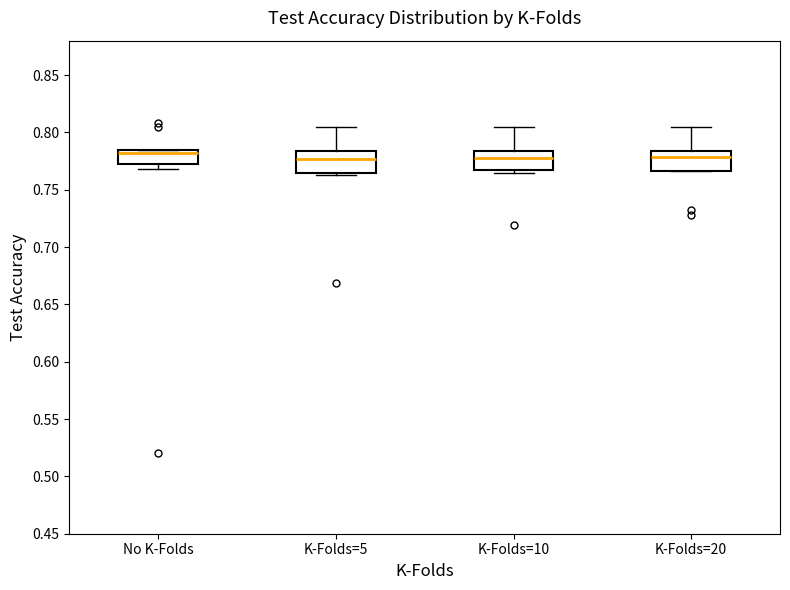

Reading left to right, transcribe this box plot: for each box, give where its median line is, the range the box spans, and where its two whiskers end, as read against the y-axis. The values are not printed on the chart, so give them approximately, as read against the axis.

No K-Folds: median 0.780, box 0.775 to 0.785, whiskers 0.770 to 0.785
K-Folds=5: median 0.775, box 0.765 to 0.785, whiskers 0.765 (just below the box's lower edge) to 0.805
K-Folds=10: median 0.780, box 0.765 to 0.785, whiskers 0.765 (just below the box's lower edge) to 0.805
K-Folds=20: median 0.780, box 0.765 to 0.785, whiskers 0.765 to 0.805